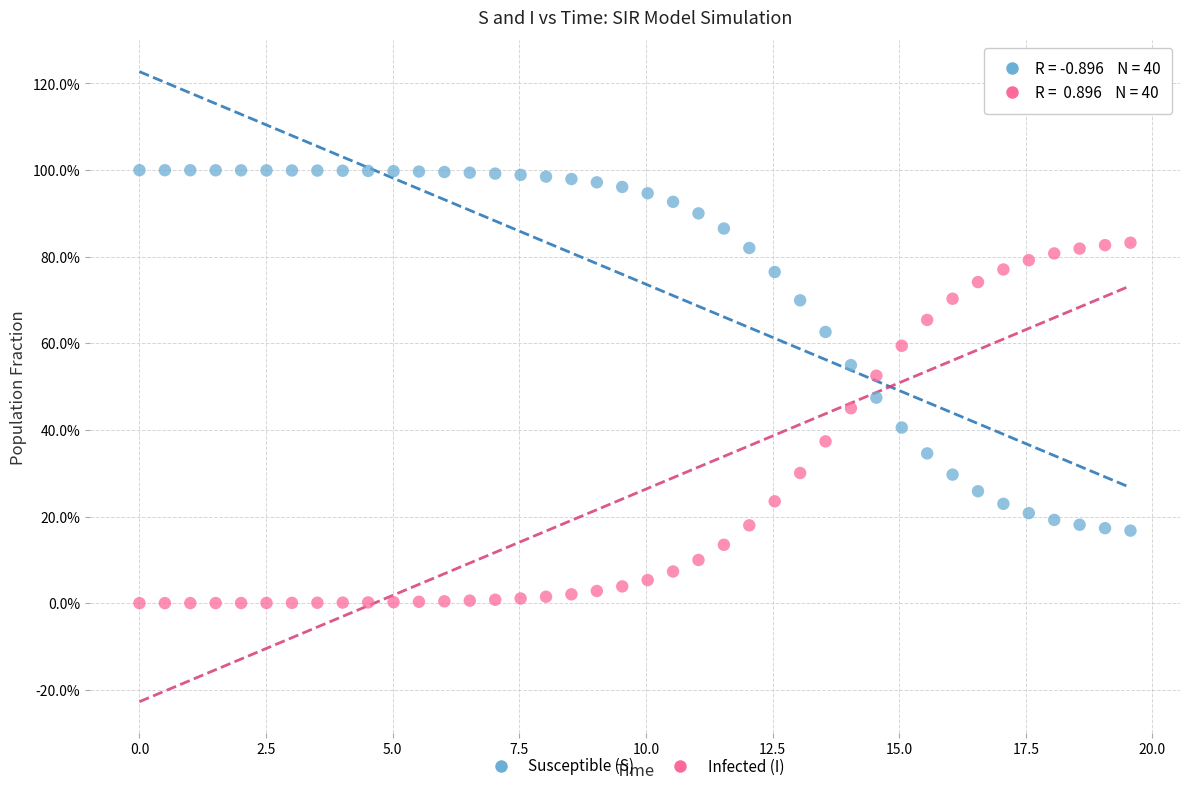

What are all the series names shown in the legend?

Susceptible (S), Infected (I)